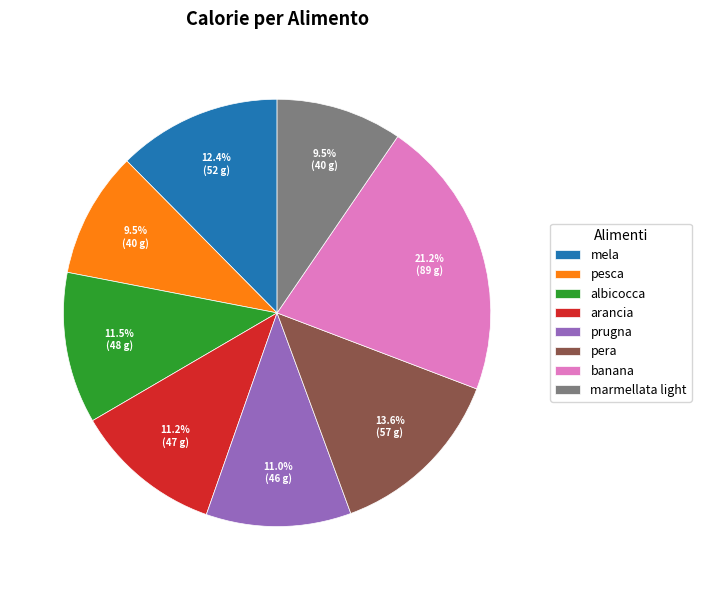

Does any single category account for the majority?

No